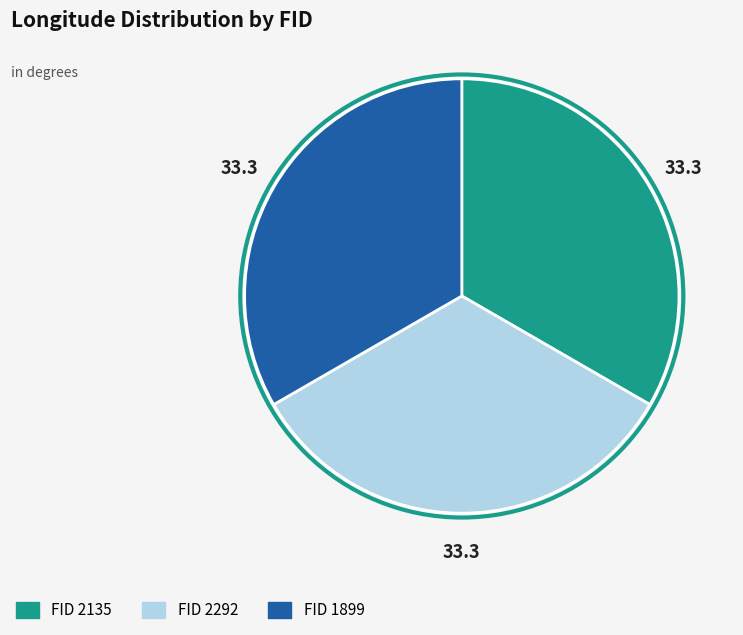

Is there a majority slice in this chart?

No